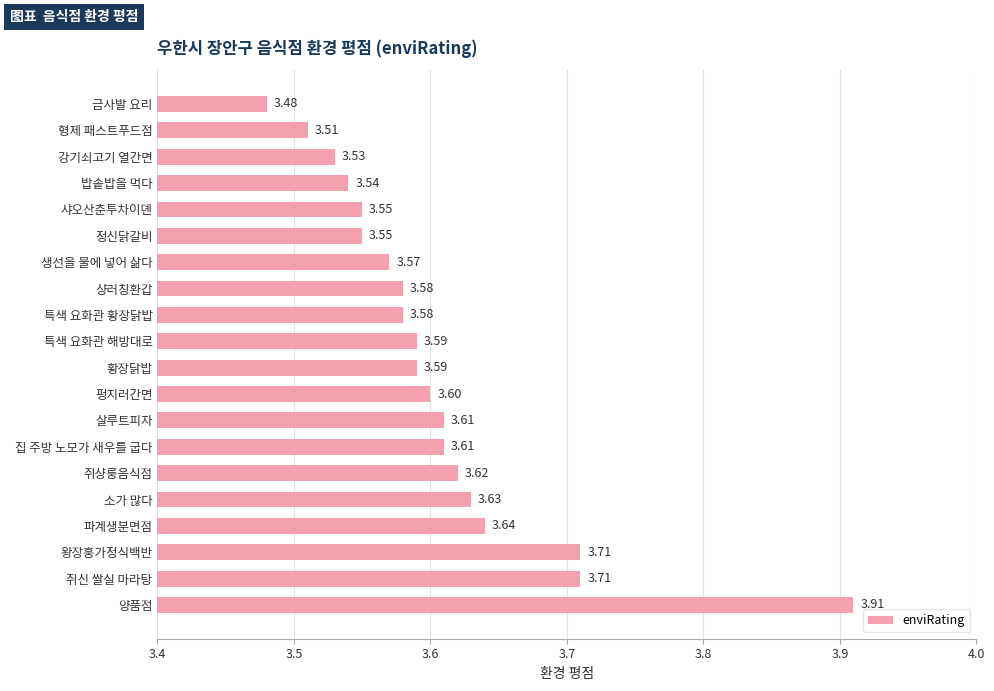

What is the sum of all values?

72.1